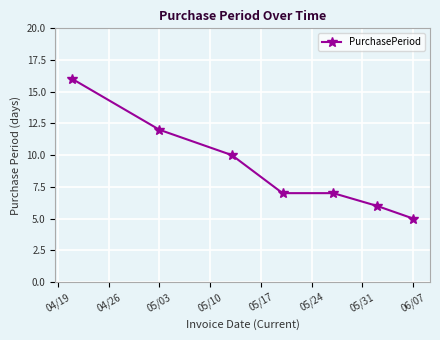

What is the difference between the maximum and minimum values?

11